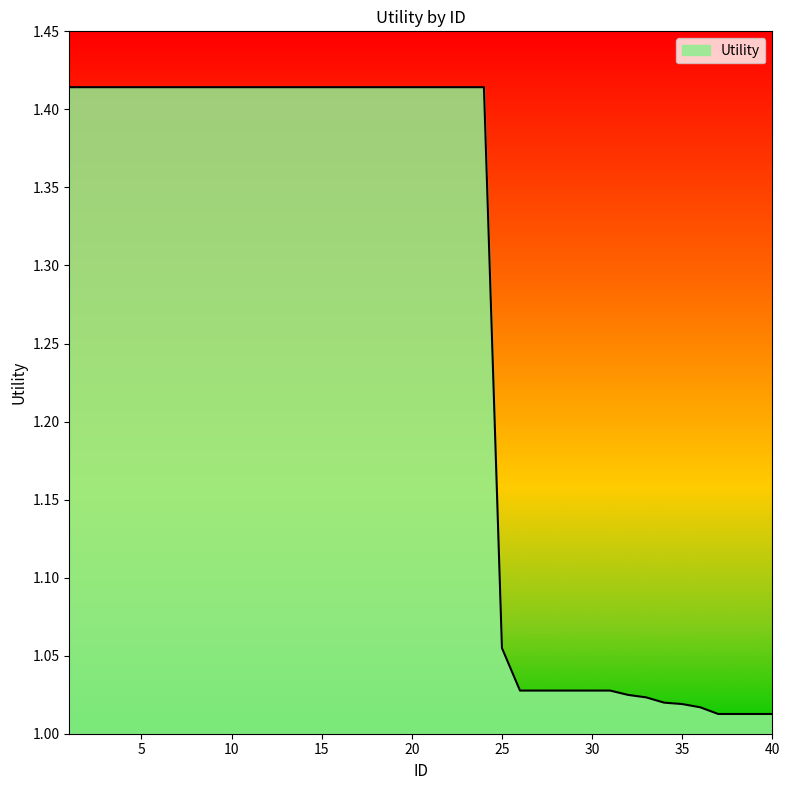

What is the difference between the second highest and second lowest values?

0.4